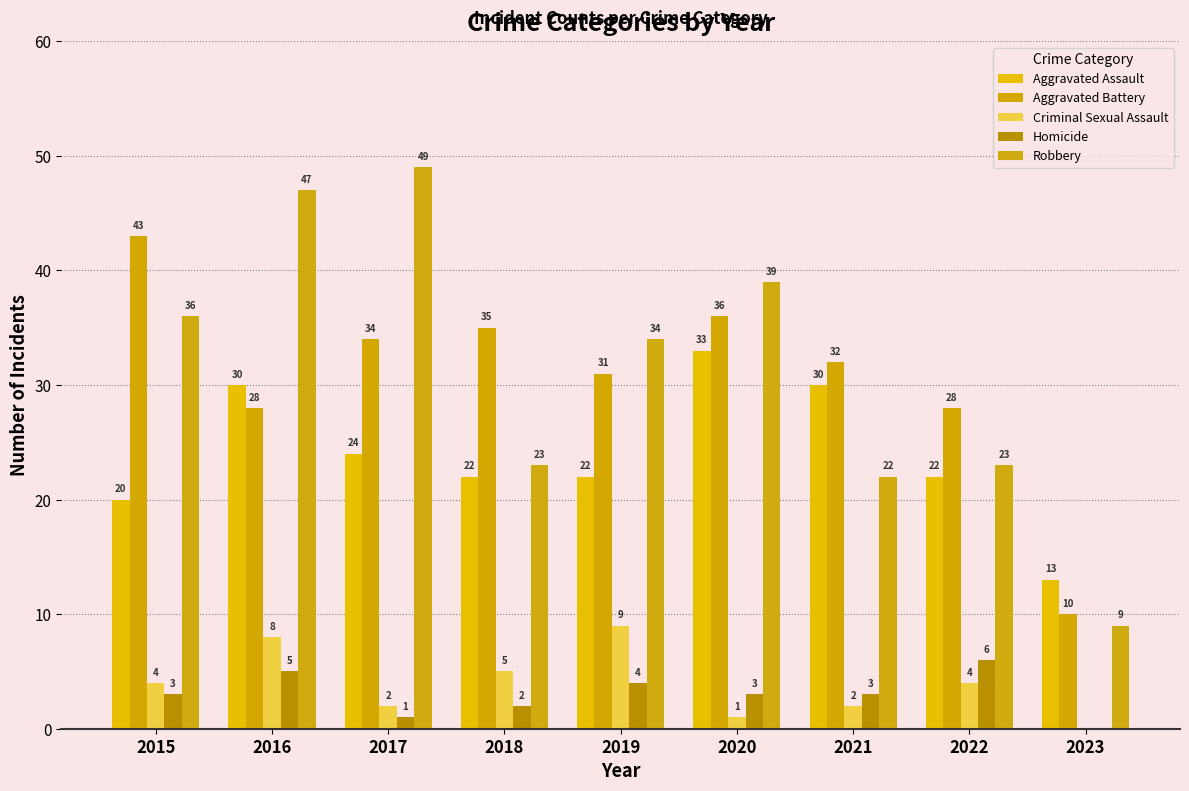

What is the maximum value shown in the chart?

49